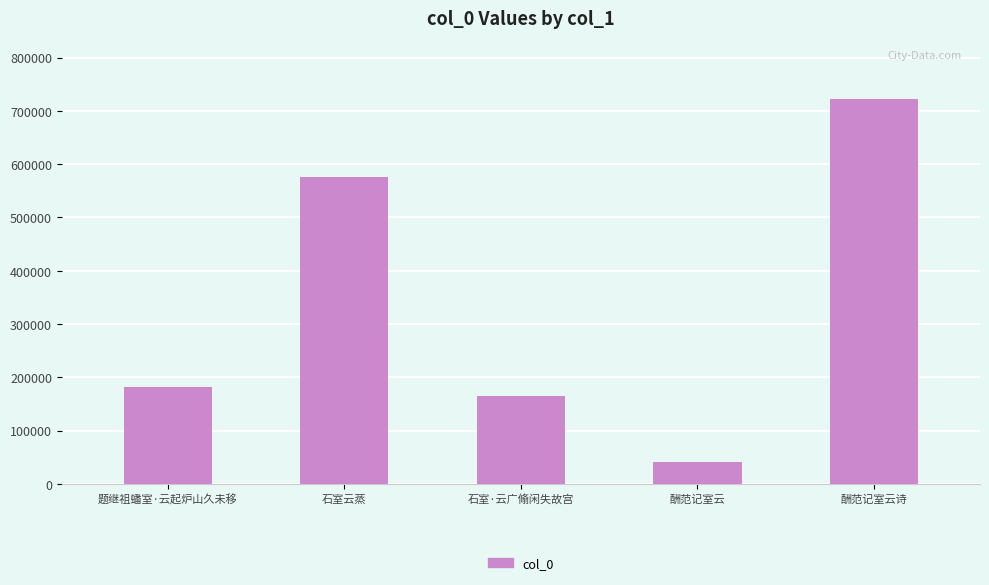

List the labels in order of value, smallest first.

酬范记室云, 石室·云广翛闲失故宫, 题继祖蟠室·云起炉山久未移, 石室云蒸, 酬范记室云诗